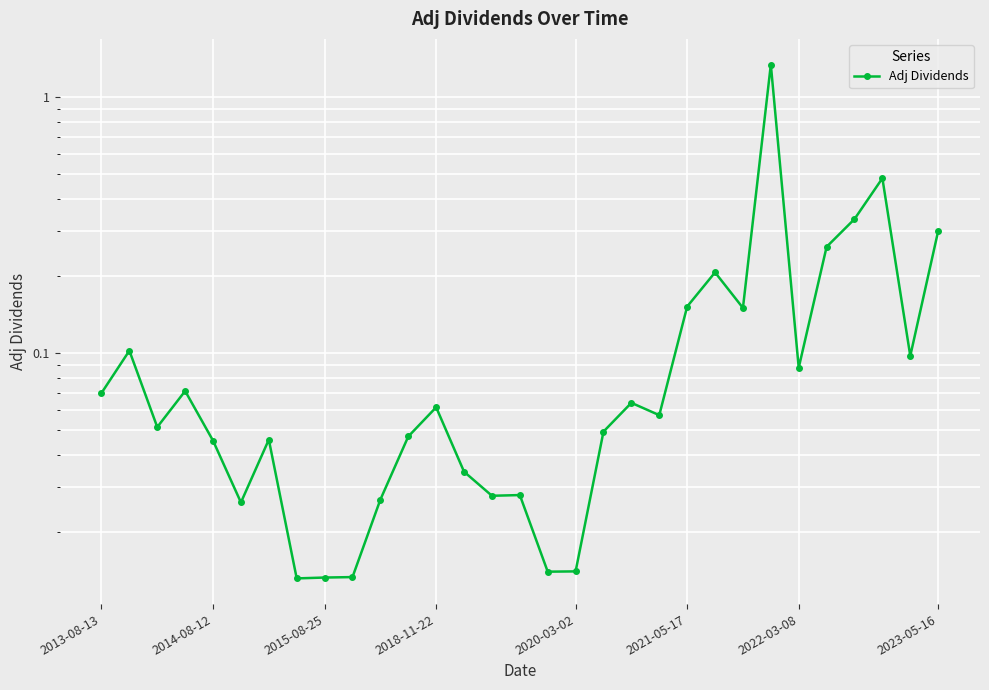

What is the difference between the maximum and minimum values?

1.3